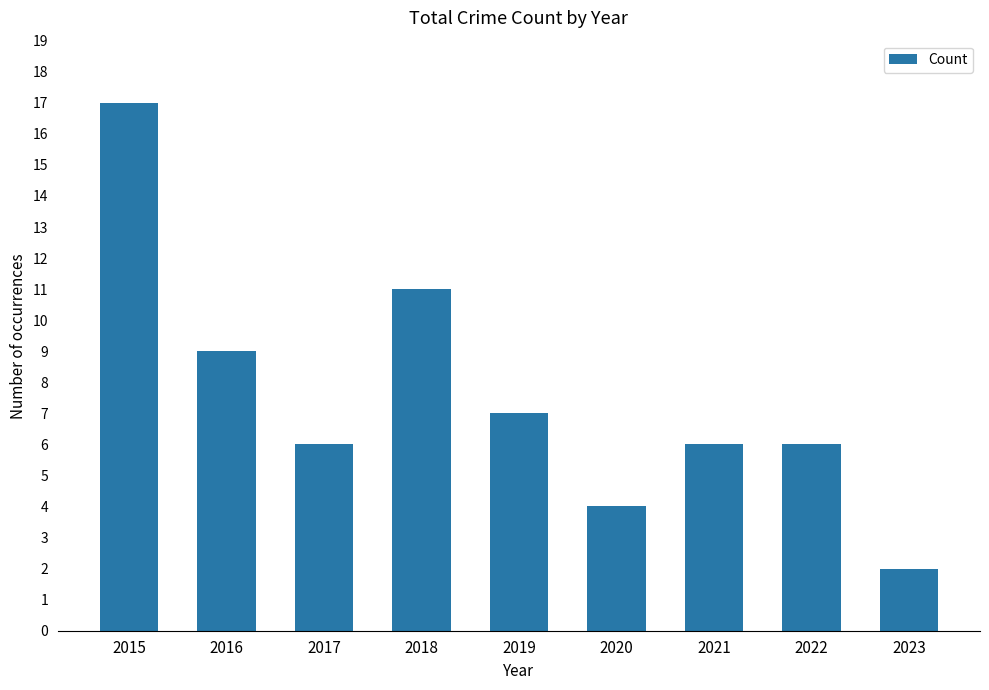

Reading right to left, transcribe all the data shown in this chart.

2	6	6	4	7	11	6	9	17